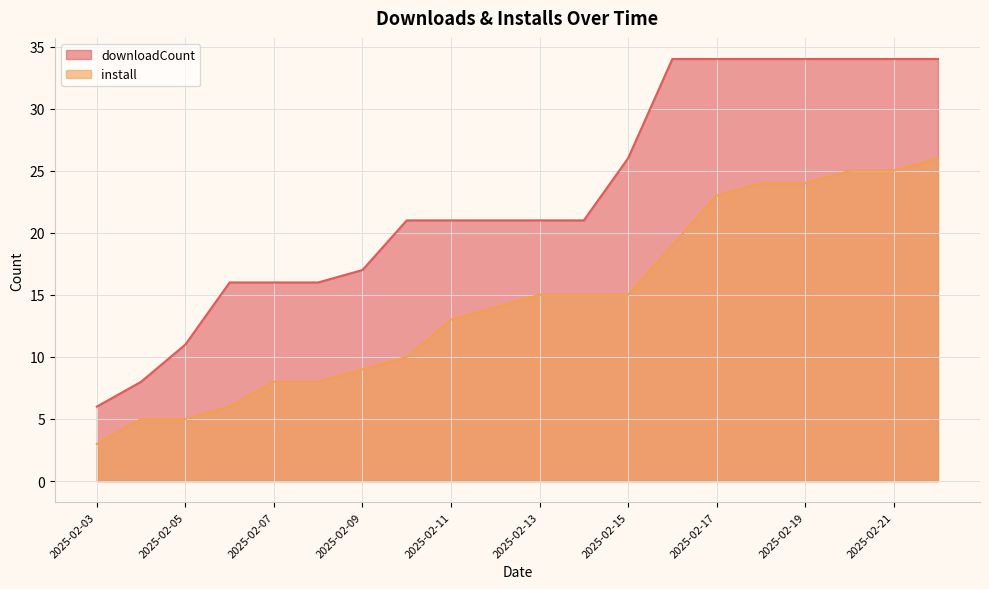

Reading left to right, list all the values displayed in this chart.

downloadCount: 2025-02-03=6	2025-02-04=8	2025-02-05=11	2025-02-06=16	2025-02-07=16	2025-02-08=16	2025-02-09=17	2025-02-10=21	2025-02-11=21	2025-02-12=21	2025-02-13=21	2025-02-14=21	2025-02-15=26	2025-02-16=34	2025-02-17=34	2025-02-18=34	2025-02-19=34	2025-02-20=34	2025-02-21=34	2025-02-22=34
install: 2025-02-03=3	2025-02-04=5	2025-02-05=5	2025-02-06=6	2025-02-07=8	2025-02-08=8	2025-02-09=9	2025-02-10=10	2025-02-11=13	2025-02-12=14	2025-02-13=15	2025-02-14=15	2025-02-15=15	2025-02-16=19	2025-02-17=23	2025-02-18=24	2025-02-19=24	2025-02-20=25	2025-02-21=25	2025-02-22=26